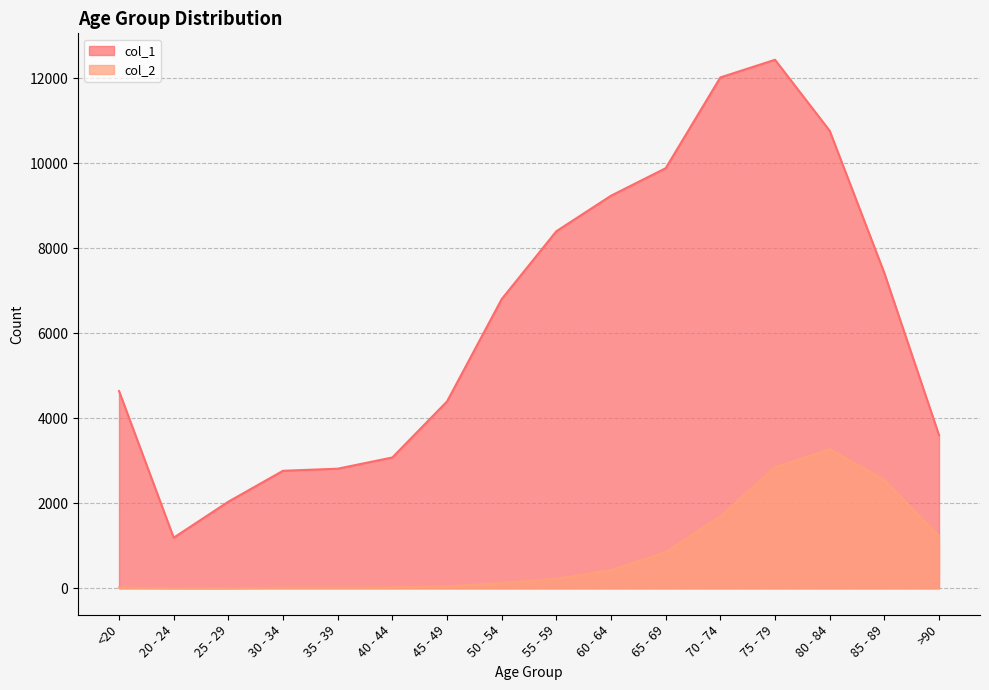

At which category is the sum across all series the highest?

75 - 79